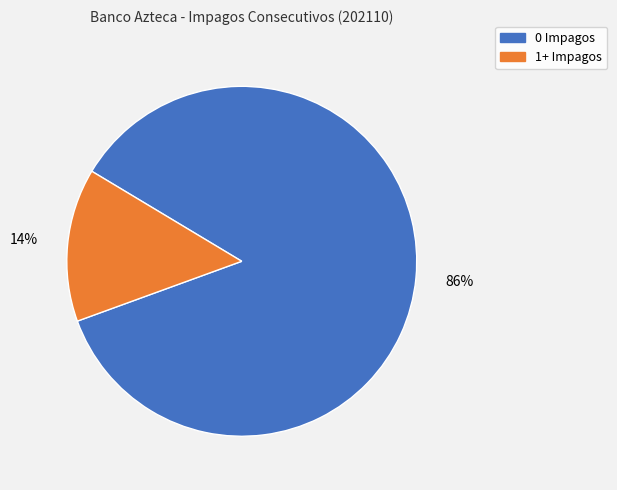

To the nearest percent, what is the difference between the largest and smallest slice percentages?

72%